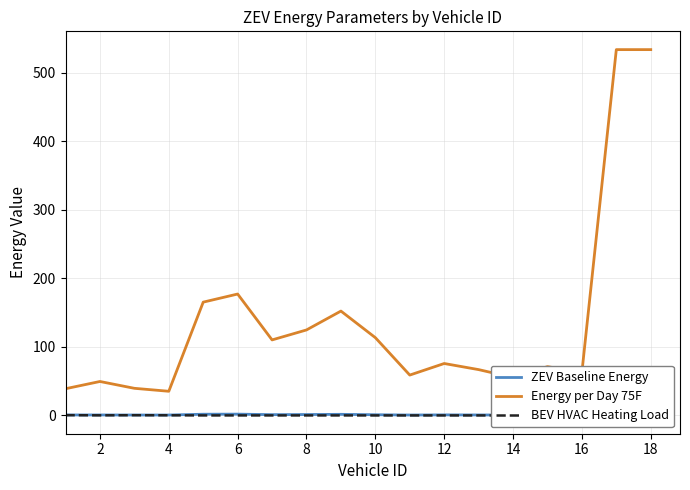

True or false: BEV HVAC Heating Load and Energy per Day 75F intersect in this chart.

False